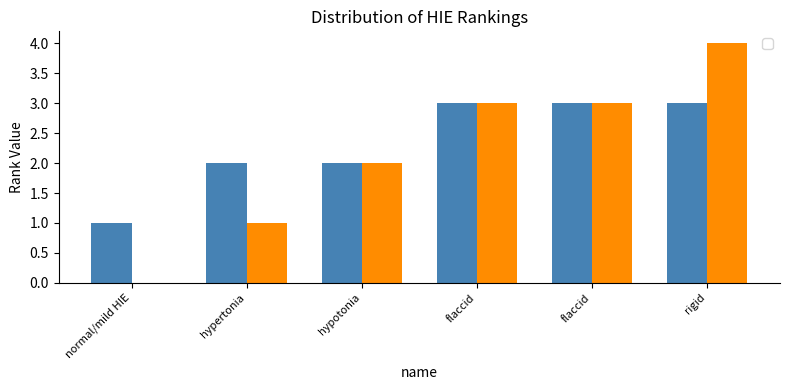

Are the bars grouped side by side (vs. stacked)?

Yes